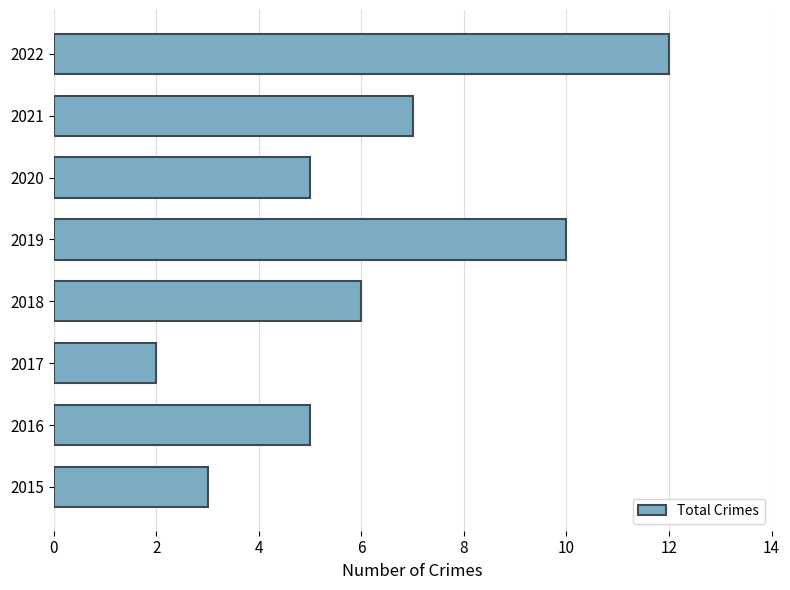

Where is the data nearest to the value 7?

2021